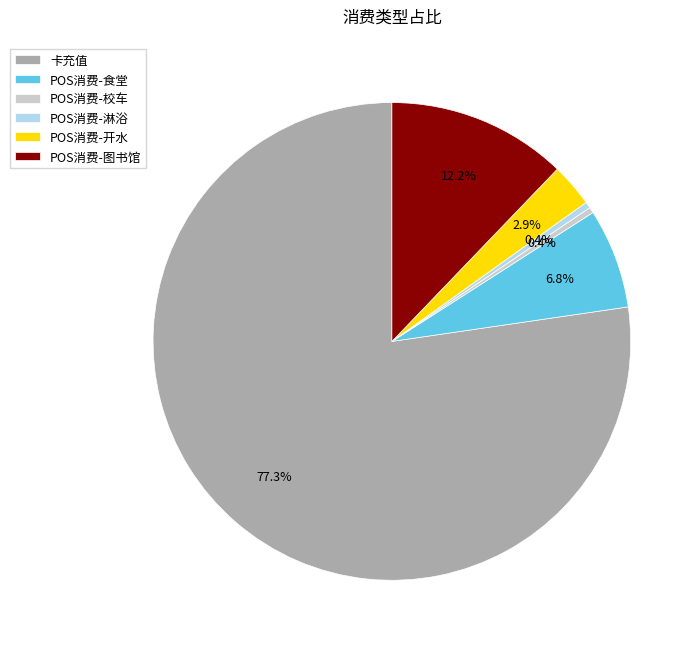

What is the majority slice?

卡充值